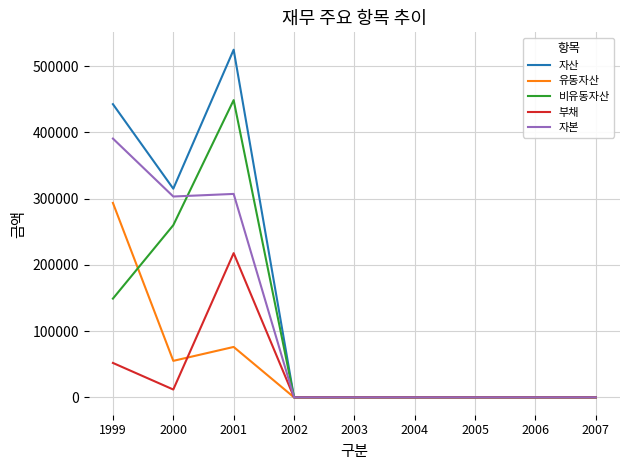

Between 2001 and 2003, which series saw the biggest shift?

자산